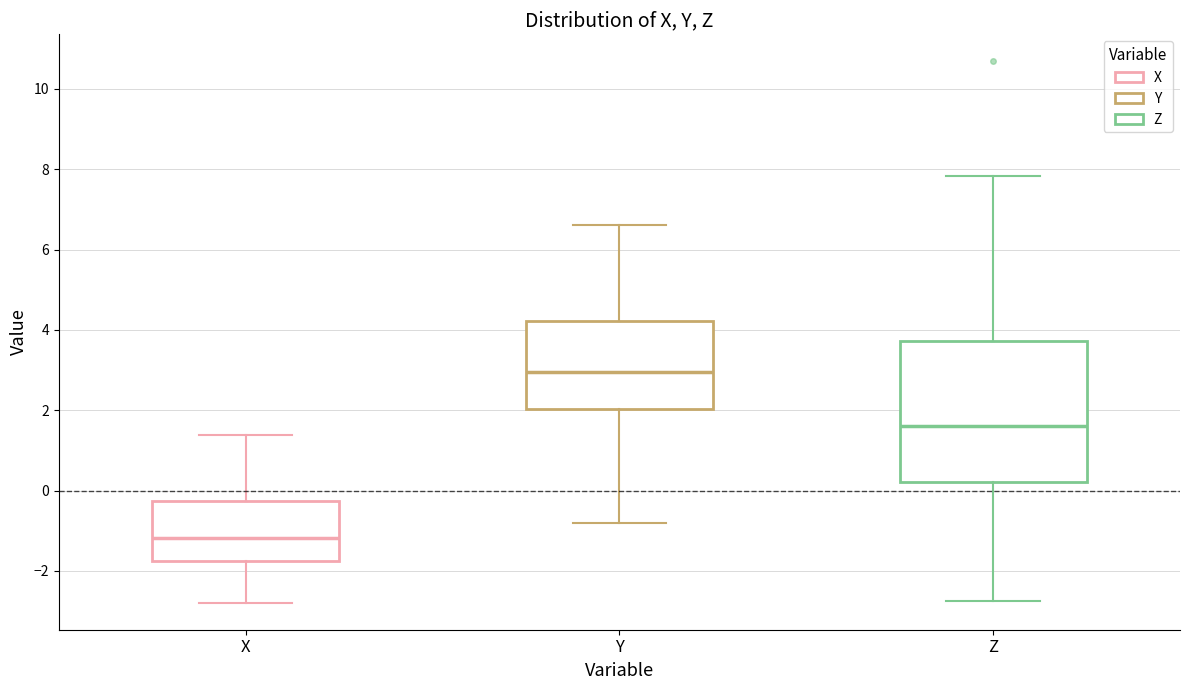

Reading left to right, transcribe this box plot: for each box, give where its median line is, the range the box spans, and where its two whiskers end, as read against the y-axis. The values are not printed on the chart, so give them approximately, as read against the axis.

X: median -1.2, box -1.8 to -0.2, whiskers -2.8 to 1.4
Y: median 3.0, box 2.0 to 4.2, whiskers -0.8 to 6.6
Z: median 1.6, box 0.2 to 3.8, whiskers -2.8 to 7.8